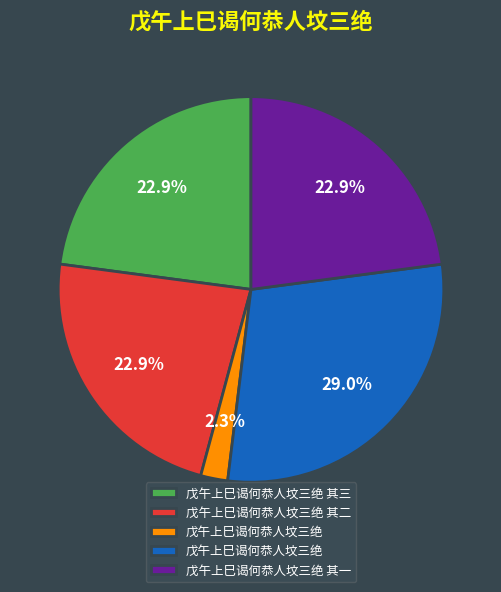

How many slices are in this pie chart?

5